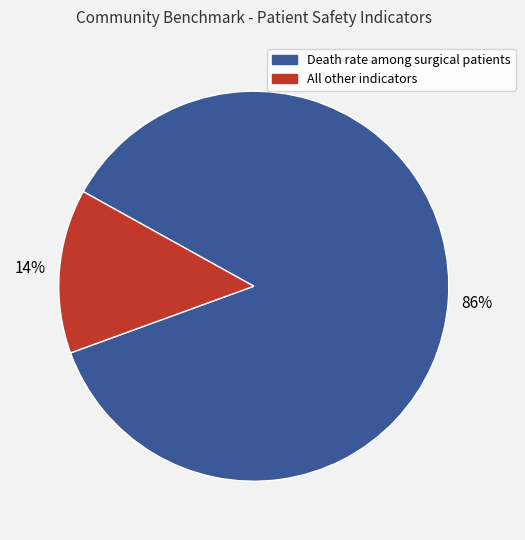

Is there any slice that represents more than half of the pie?

Yes